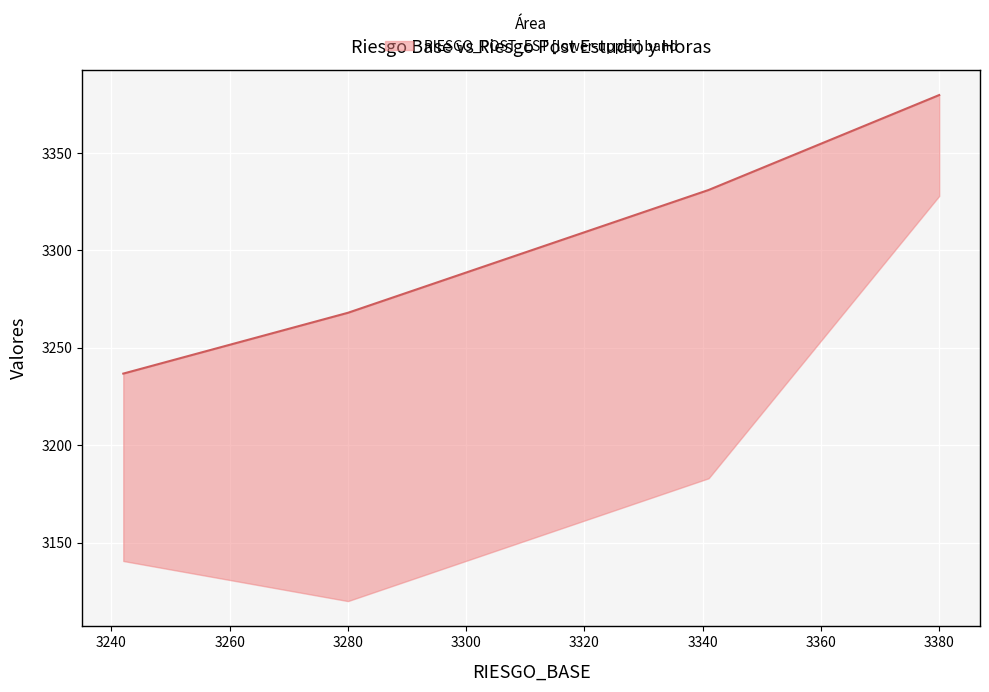

Which has a higher value, 3240 or 3260?

3260